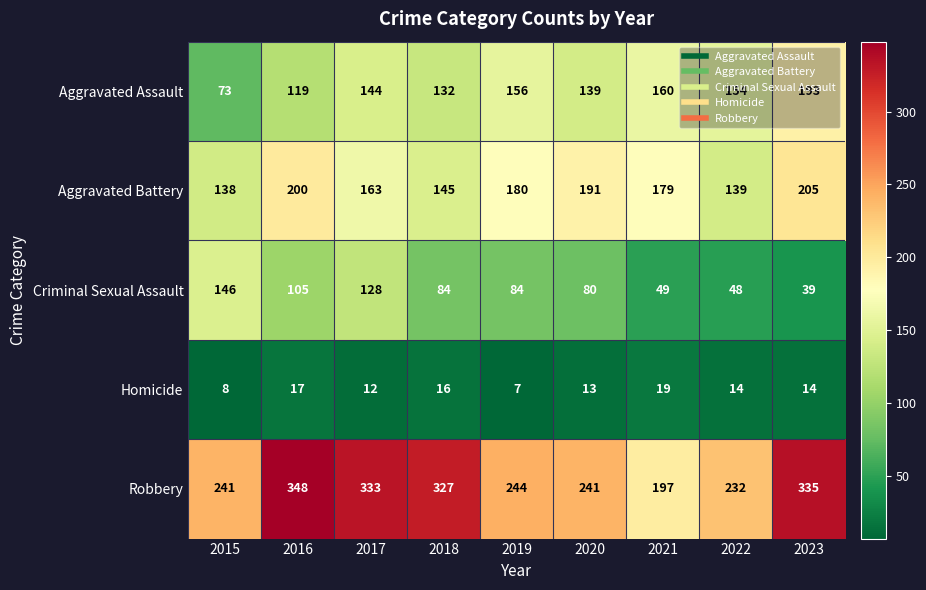

Which series has the widest spread of values?

Robbery